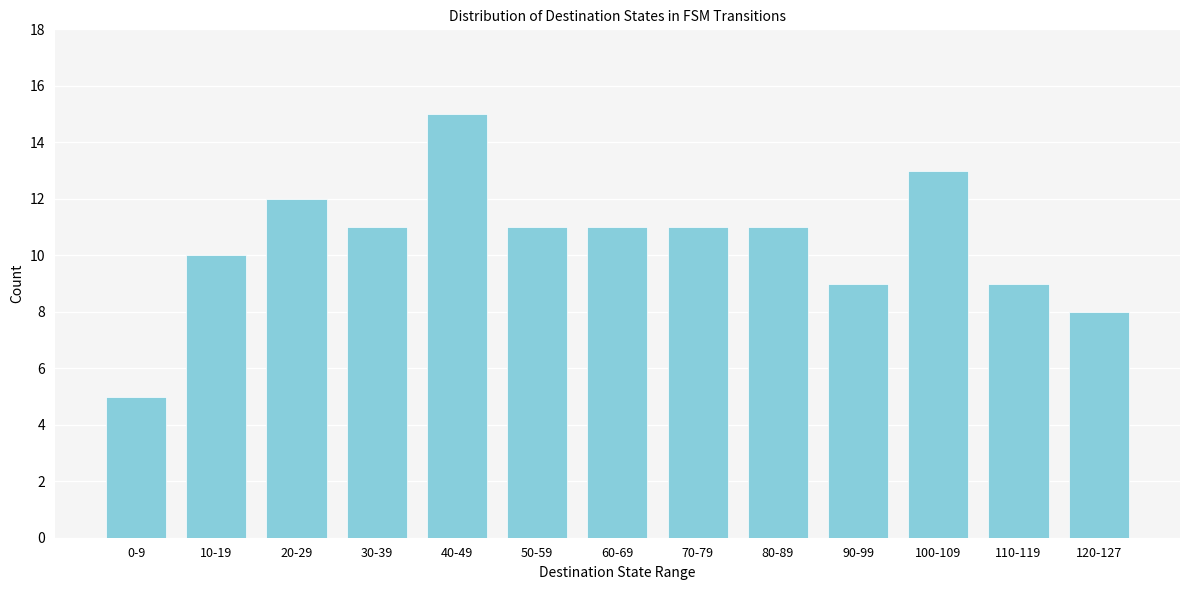

Reading left to right, what are all the values shown in this chart?

0-9=5	10-19=10	20-29=12	30-39=11	40-49=15	50-59=11	60-69=11	70-79=11	80-89=11	90-99=9	100-109=13	110-119=9	120-127=8